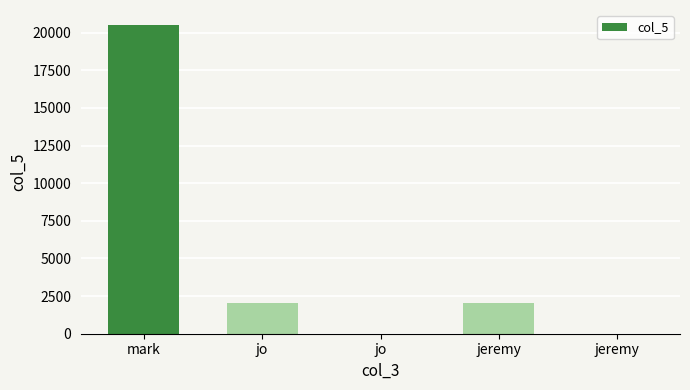

True or false: the data shows 0 at jo.

True